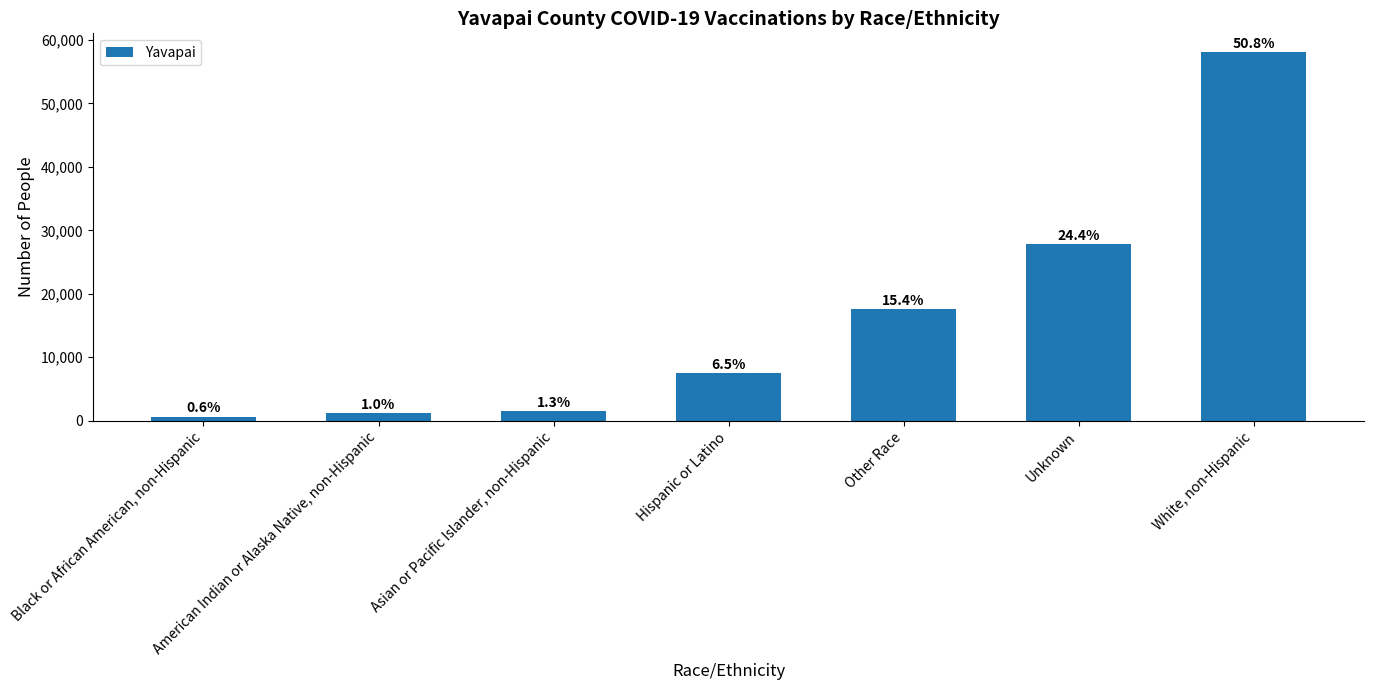

Does the chart contain any negative values?

No